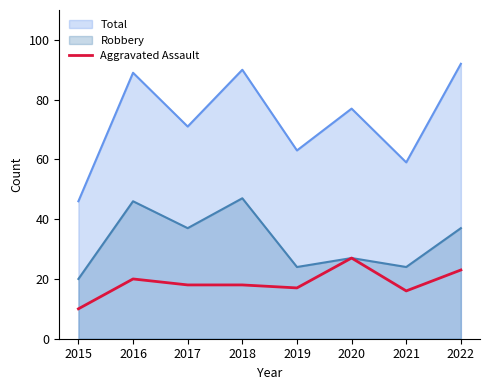

The value at 2019 is 29. True or false?

False